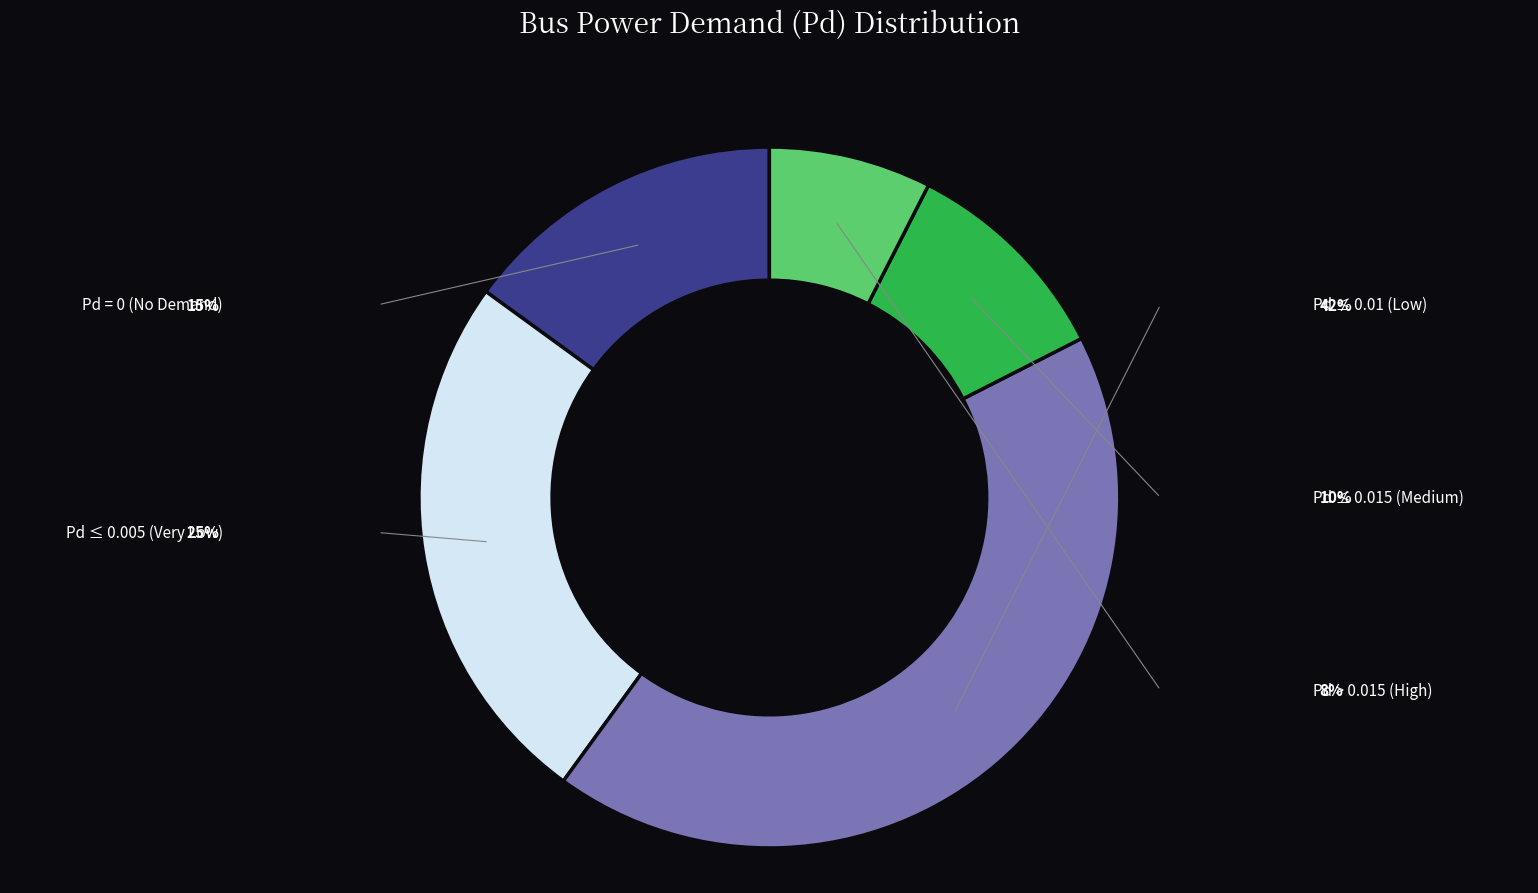

Is there a majority slice in this chart?

No